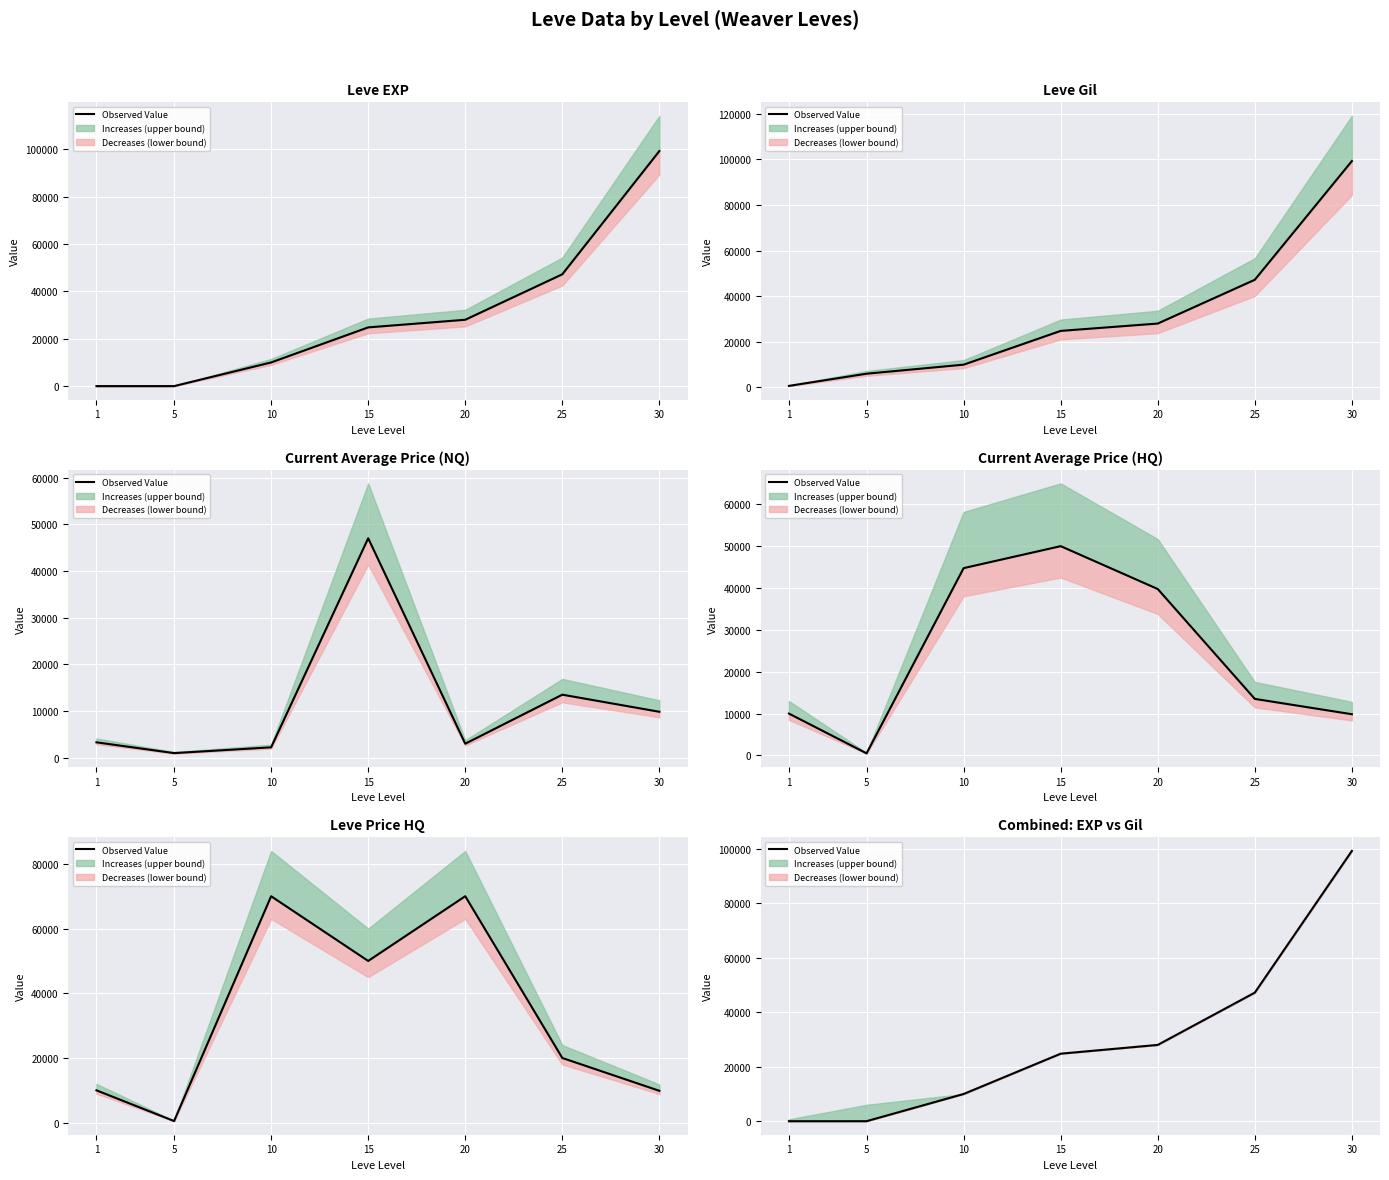

What is the value of the 7th point from the left?

99220